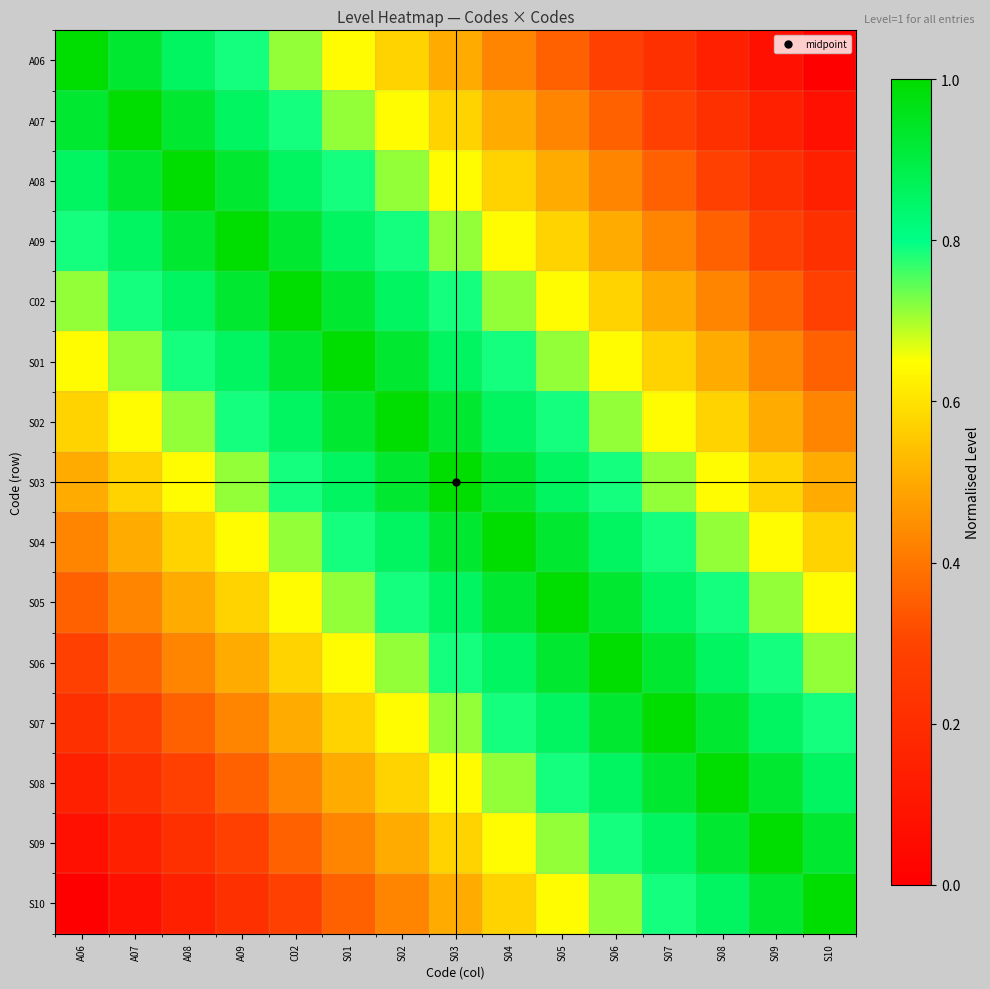

What is the total value across all series at S03?

11.0